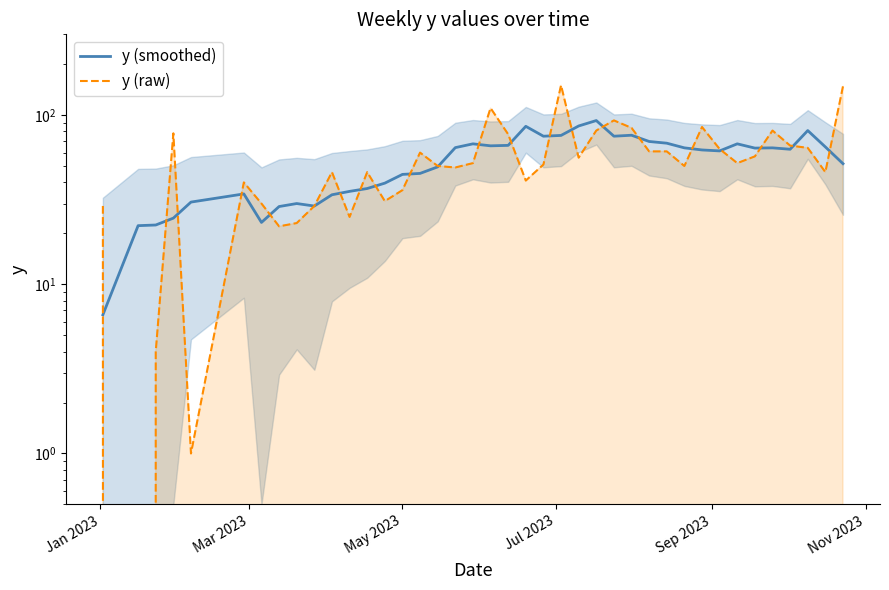

True or false: y (raw) and y (smoothed) intersect in this chart.

True